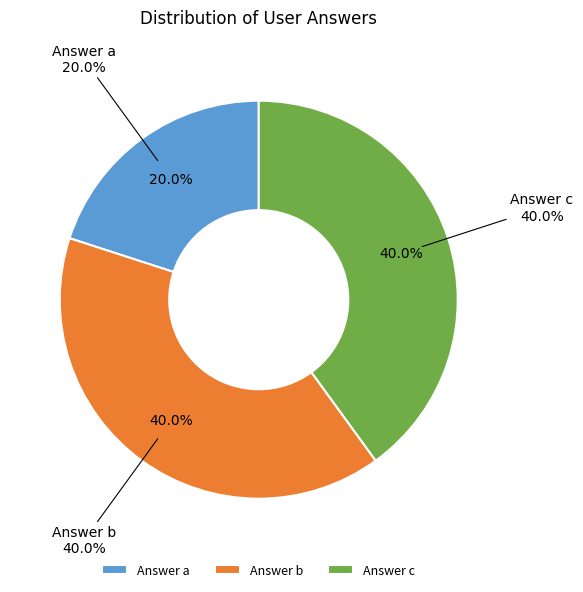

Count the number of slices in the pie.

3